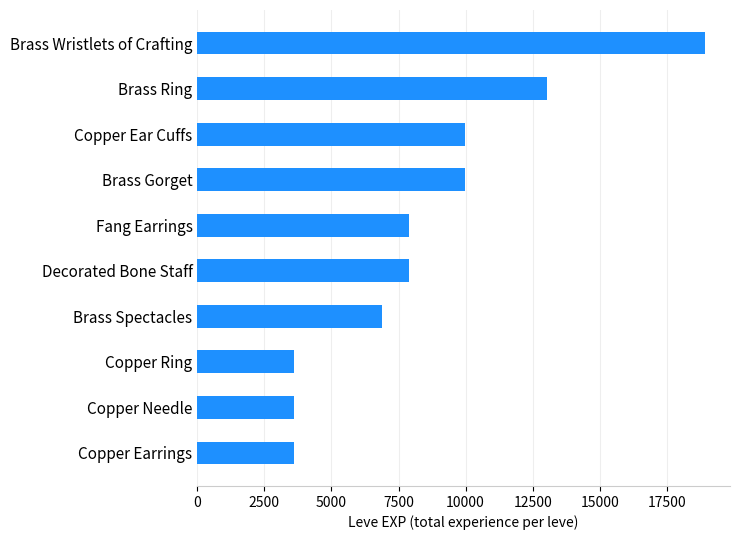

The value at Brass Wristlets of Crafting is 10778. True or false?

False